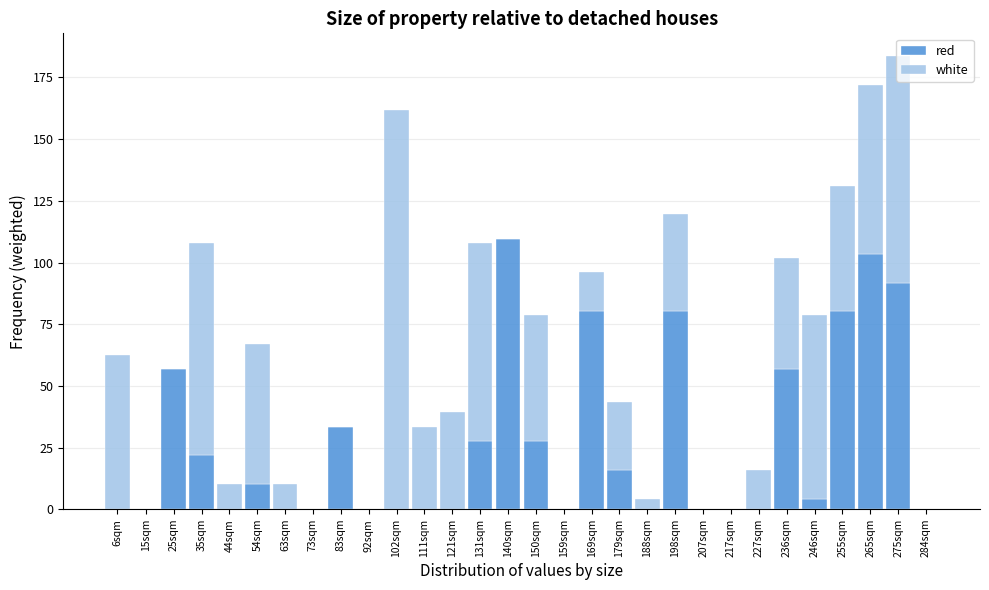

What is the approximate value of red at 275sqm?

91.8